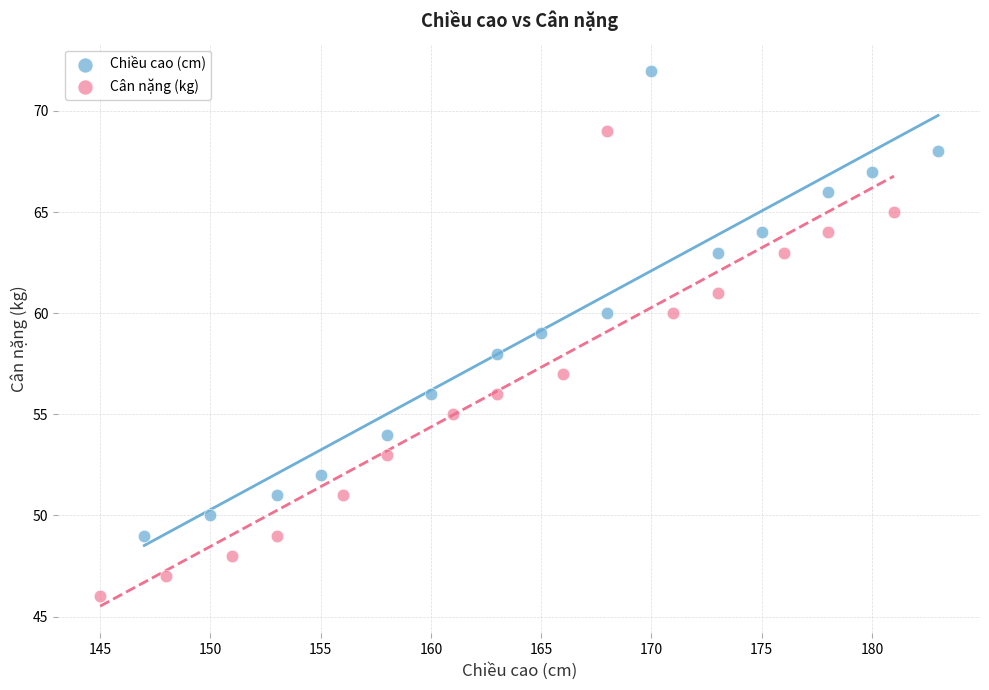

Which series contains the lowest Y value?

Cân nặng (kg)